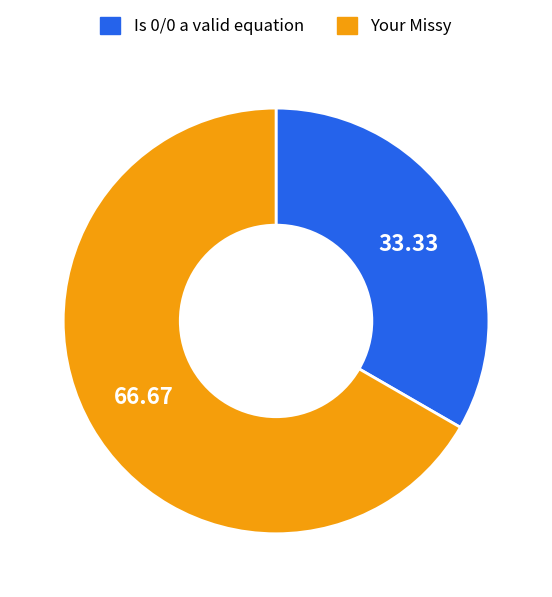

Rank the categories by value from highest to lowest.

Your Missy, Is 0/0 a valid equation